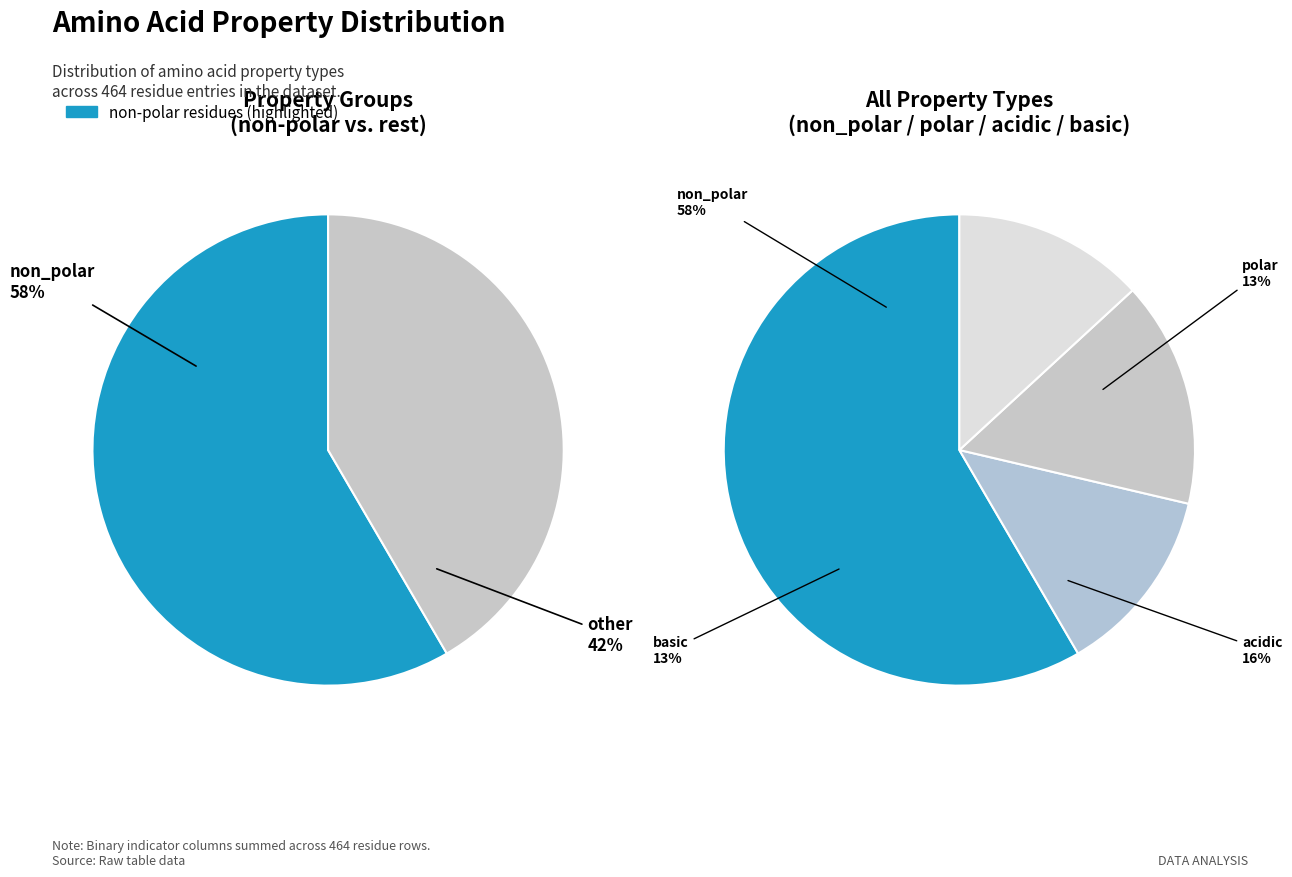

To the nearest percent, what is the difference between the largest and smallest slice percentages?

45%